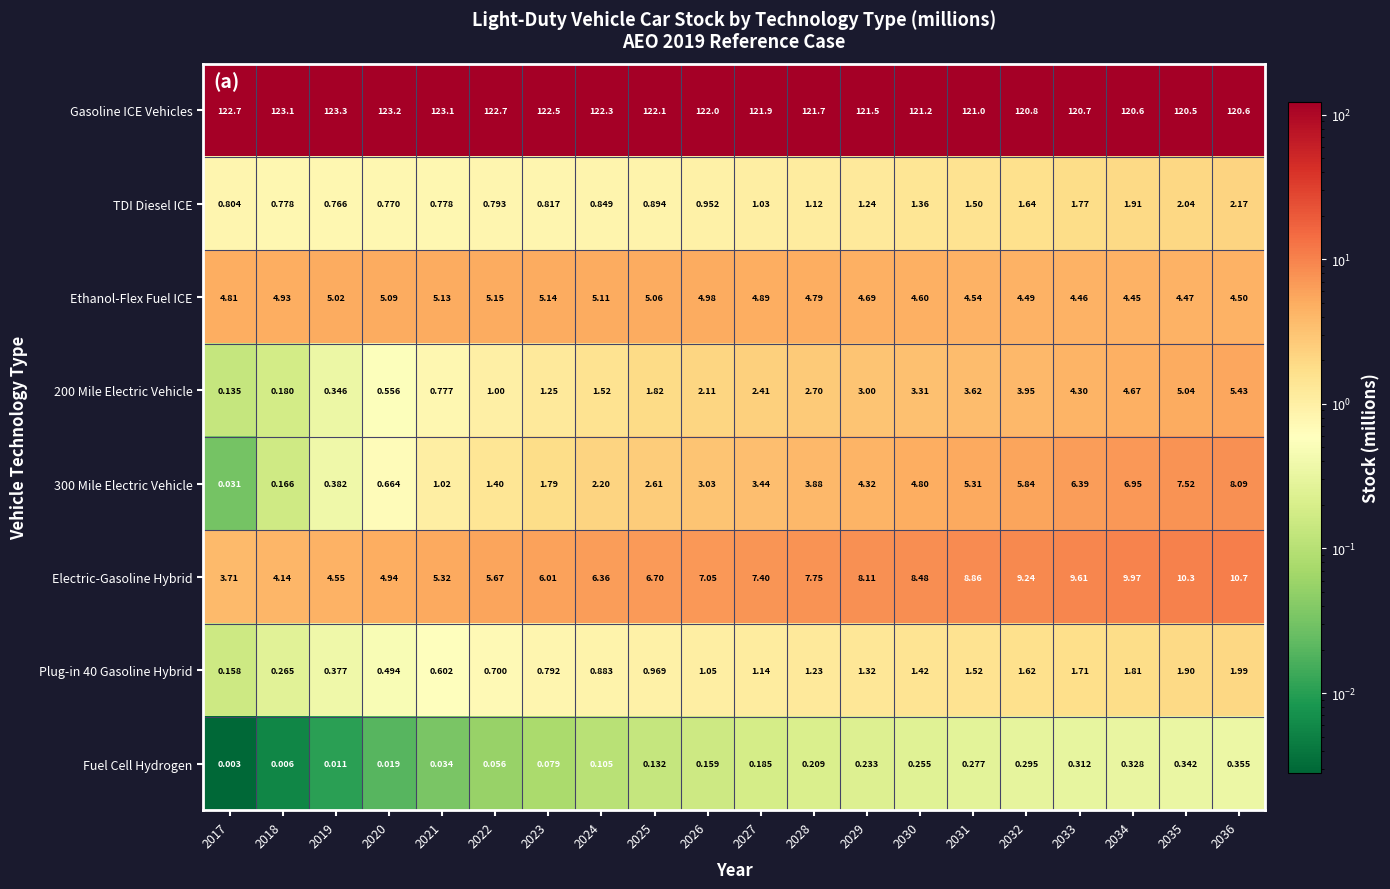

At which category is the sum across all series the highest?

2036